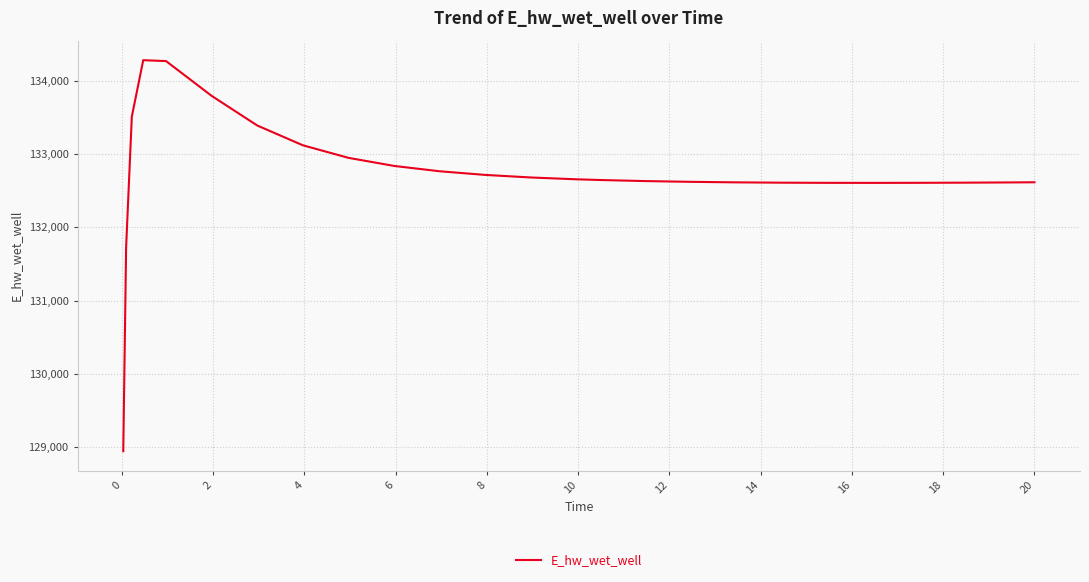

What is the maximum value shown in the chart?

134284.0